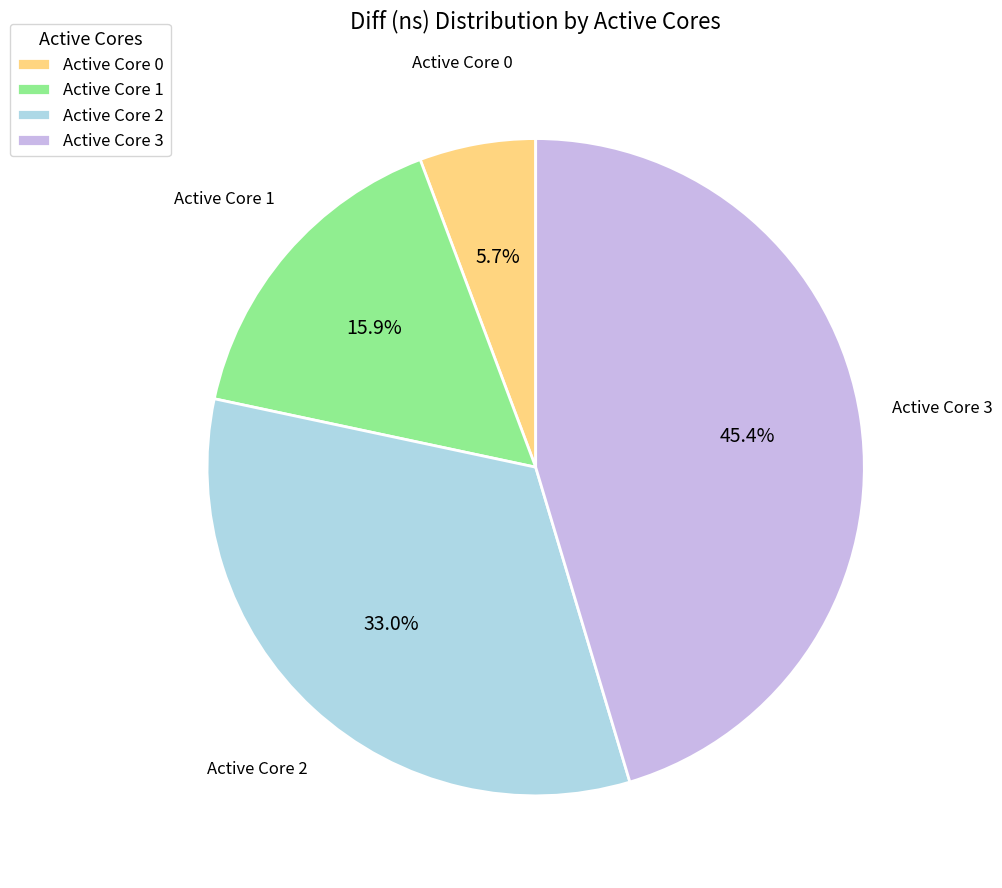

To the nearest percent, what is the average slice percentage?

25%